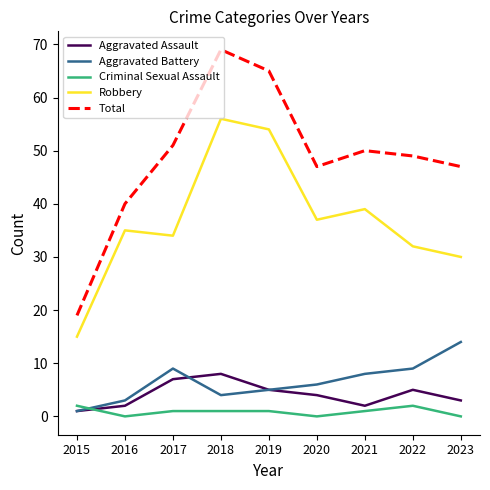

True or false: Total has a value of 31 at 2022.

False